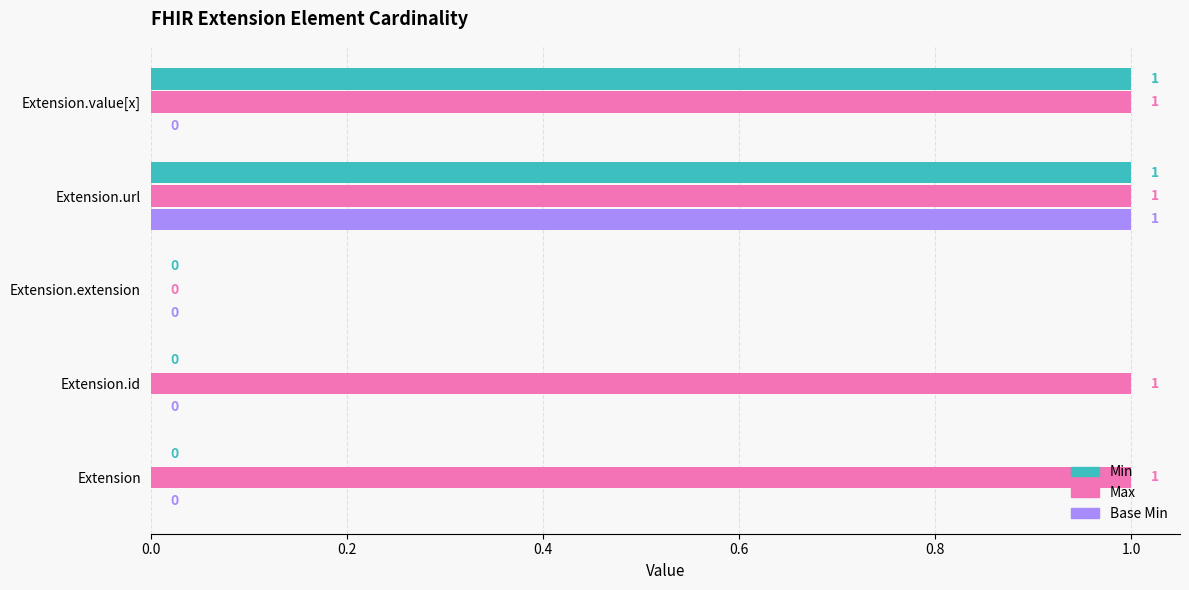

At which category is the sum across all series the highest?

Extension.url